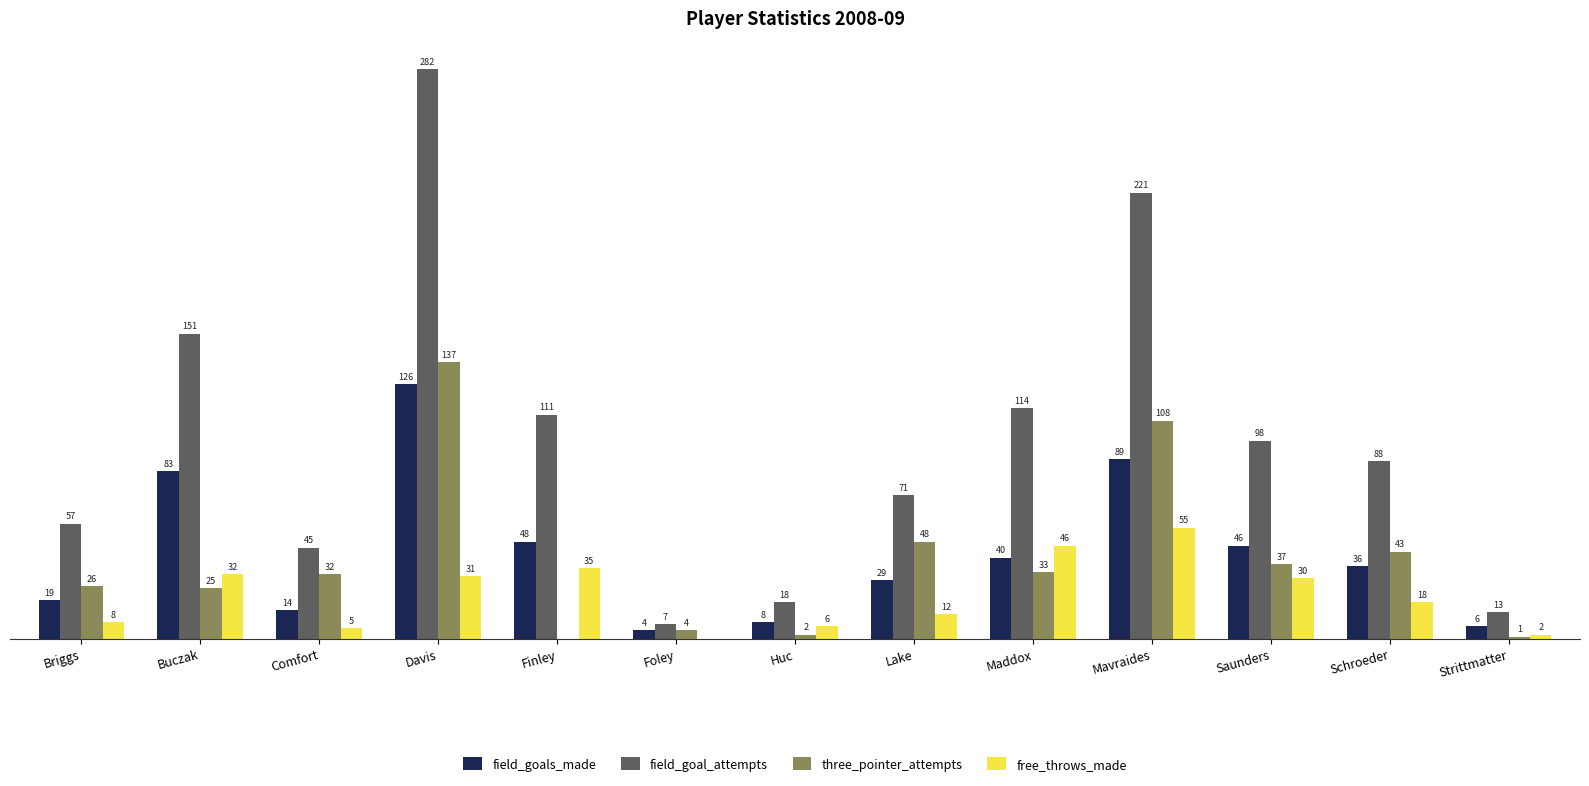

Is the value of free_throws_made at Mavraides greater than the value of three_pointer_attempts at Comfort?

Yes